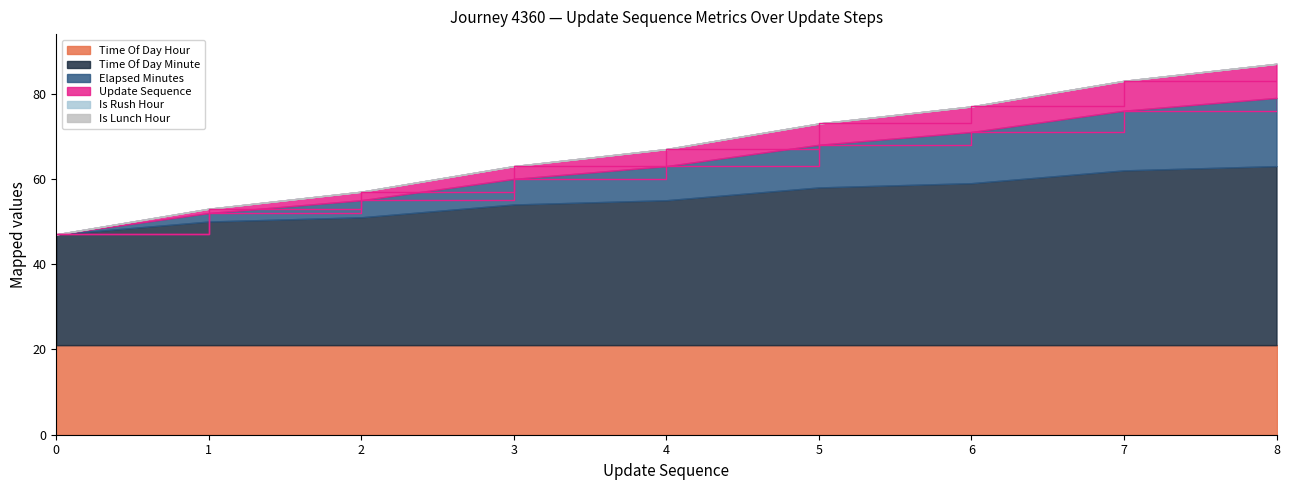

What is the sum of all time_of_day_hour values?

189